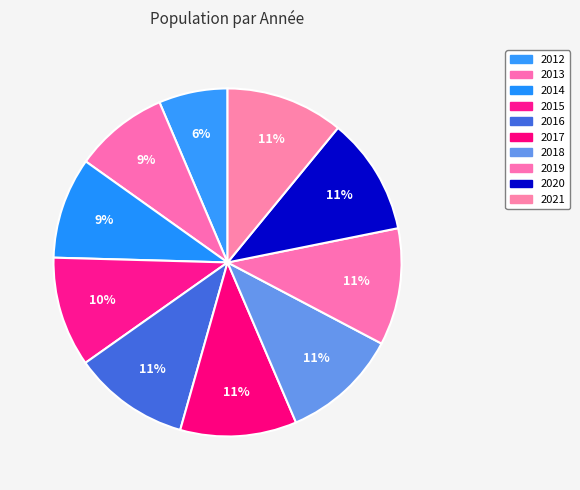

How many slices are in this pie chart?

10